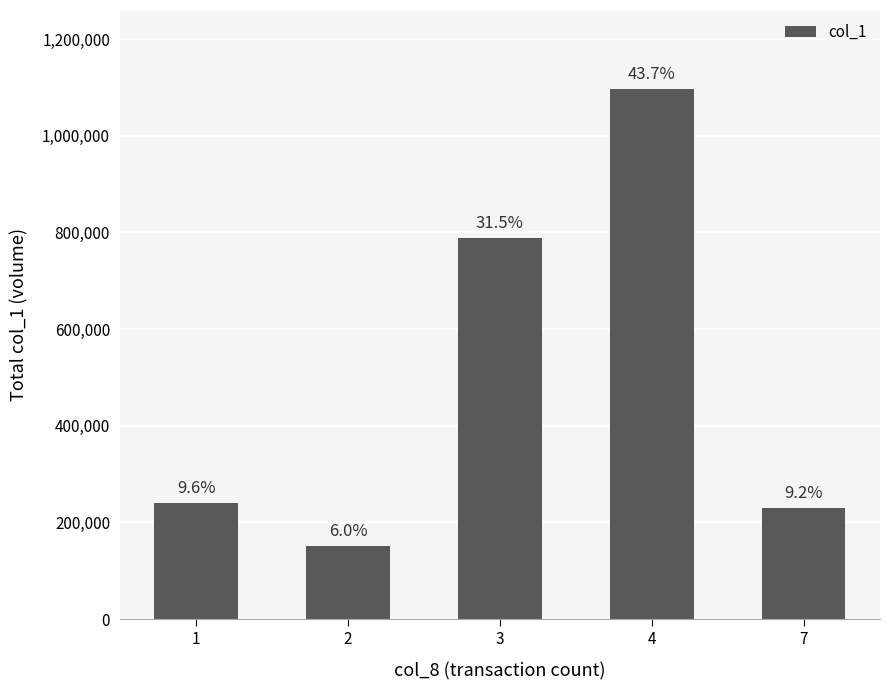

Does the chart contain stacked bars?

No